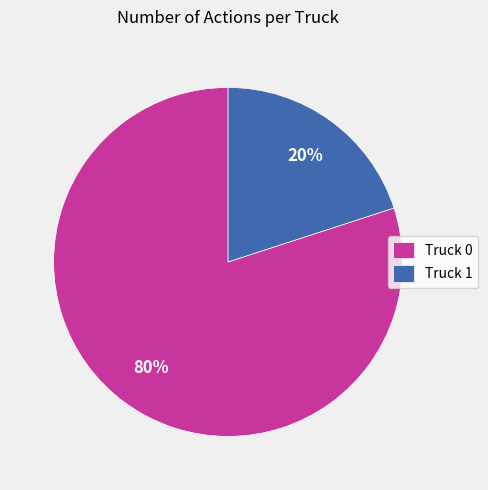

How many segments does this pie chart have?

2